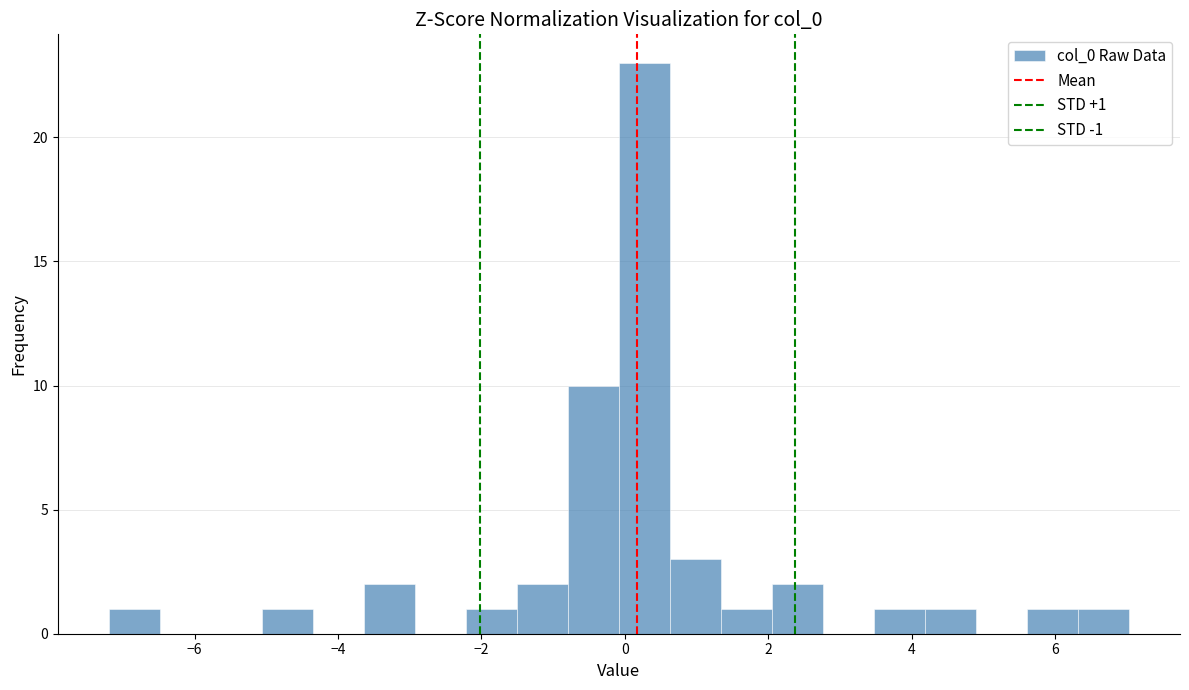

Read against the x-axis, roughly where is the centre of the tallest bar?

0.2